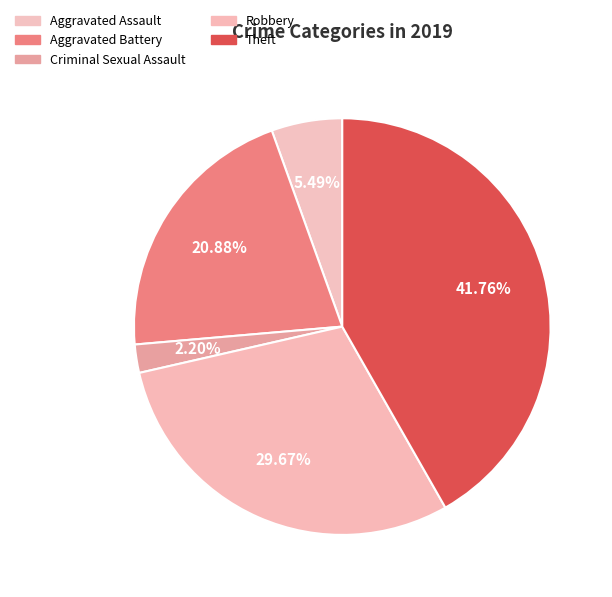

Which category has the smallest portion of the pie?

Criminal Sexual Assault